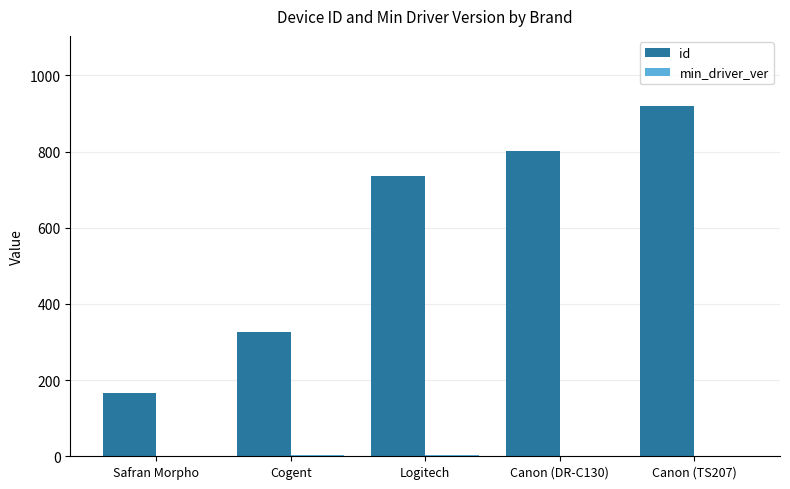

The id series shows 327.0 at Cogent. True or false?

True